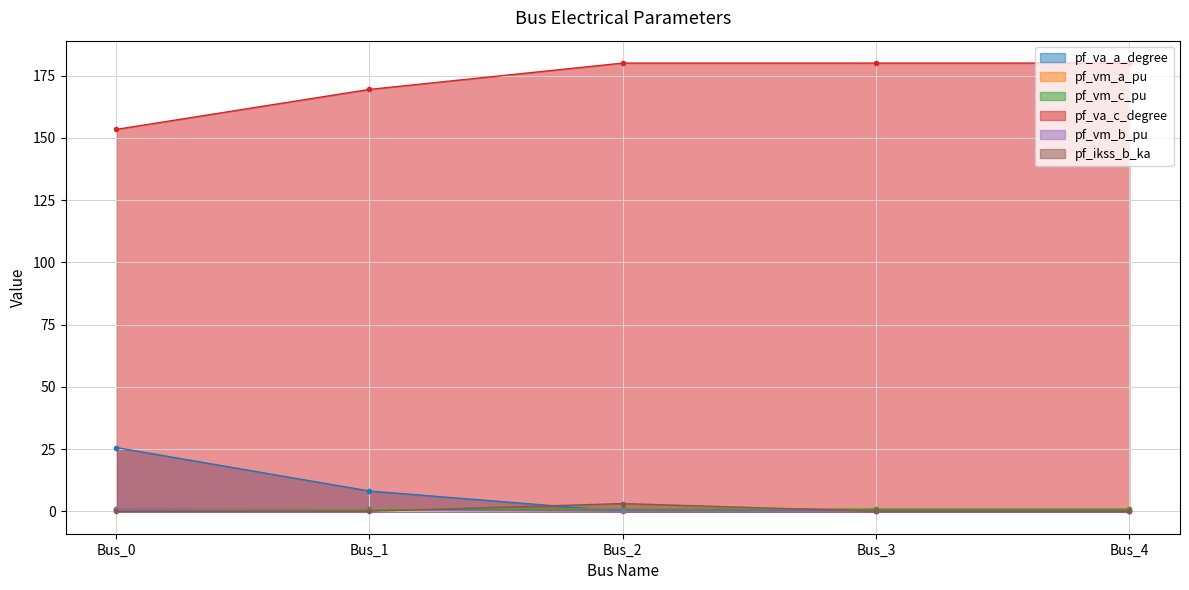

Reading right to left, what are all the values shown in this chart?

pf_va_a_degree: Bus_4=0.0	Bus_3=0.0	Bus_2=0.0	Bus_1=8.2	Bus_0=25.6
pf_vm_a_pu: Bus_4=0.9	Bus_3=0.9	Bus_2=0.9	Bus_1=1.0	Bus_0=1.0
pf_vm_c_pu: Bus_4=0.9	Bus_3=0.9	Bus_2=0.9	Bus_1=0.8	Bus_0=0.9
pf_va_c_degree: Bus_4=180.0	Bus_3=180.0	Bus_2=180.0	Bus_1=169.4	Bus_0=153.4
pf_vm_b_pu: Bus_4=0.0	Bus_3=0.0	Bus_2=0.0	Bus_1=0.4	Bus_0=0.9
pf_ikss_b_ka: Bus_4=0.0	Bus_3=0.0	Bus_2=3.1	Bus_1=0.0	Bus_0=0.0